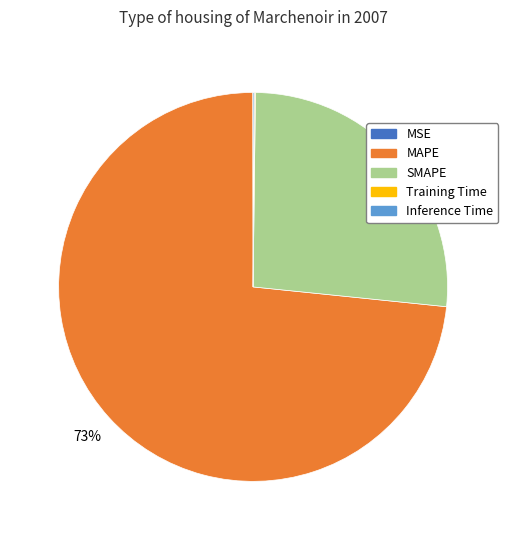

What is the ratio of the value at MAPE to the value at SMAPE?

2.8